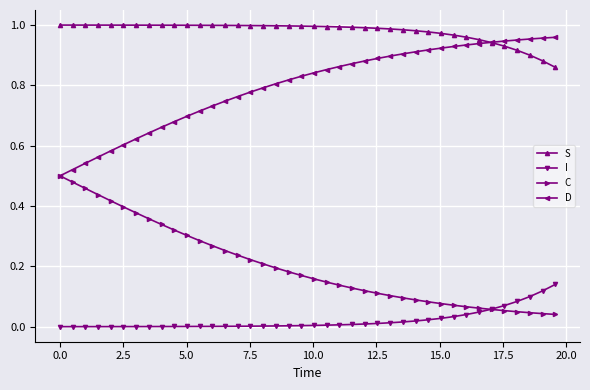

Which series has the largest total across all categories?

S